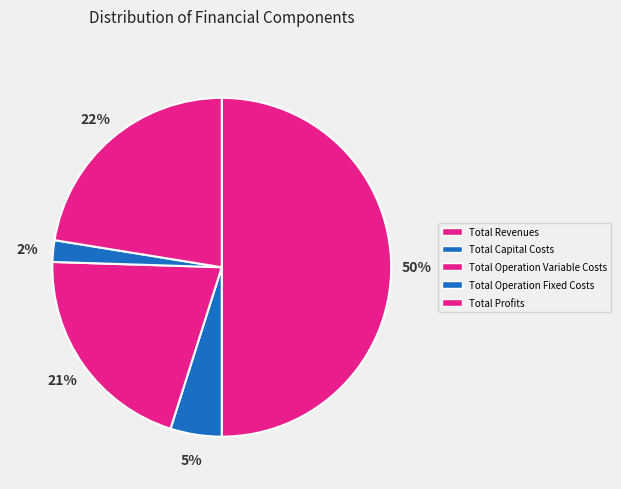

True or false: Total Profits accounts for 29% of the total.

False